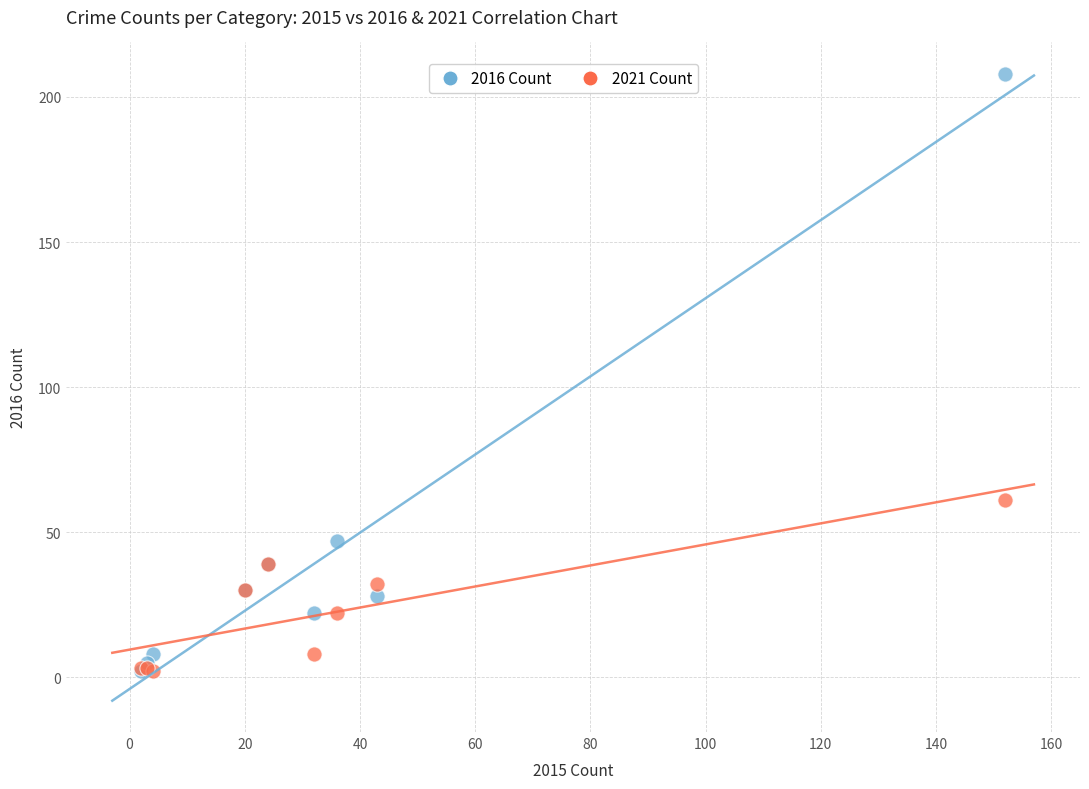

Which series has the widest spread of Y values?

2016 Count